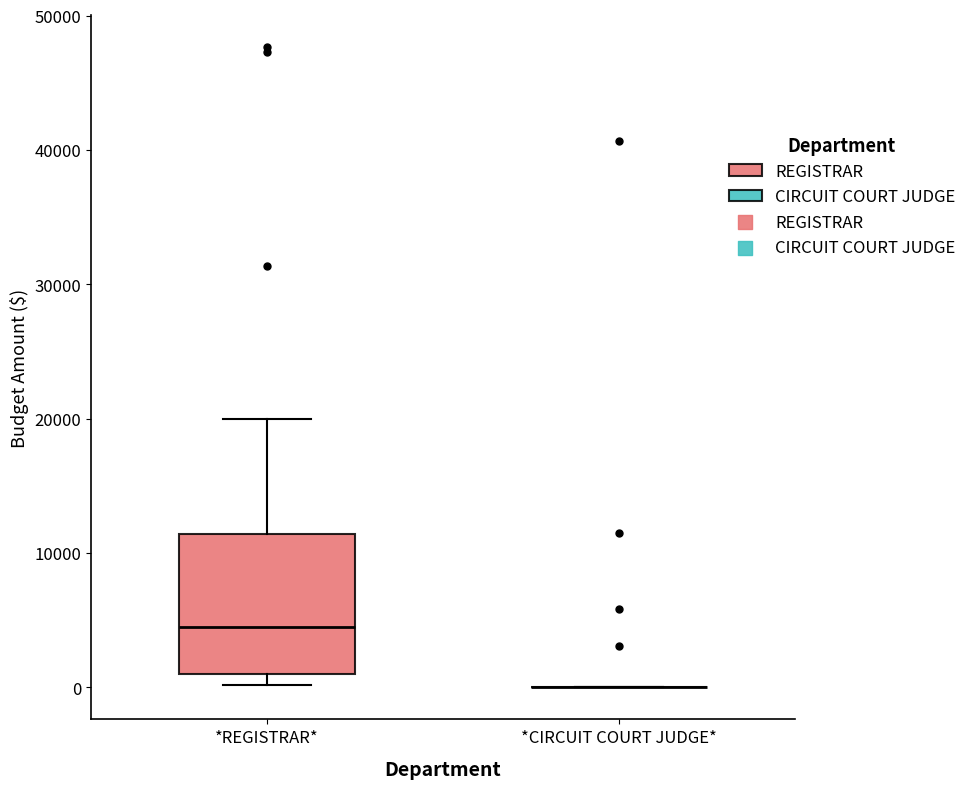

Comparing the boxes themselves (not the whiskers), which one is the tallest?

*REGISTRAR*